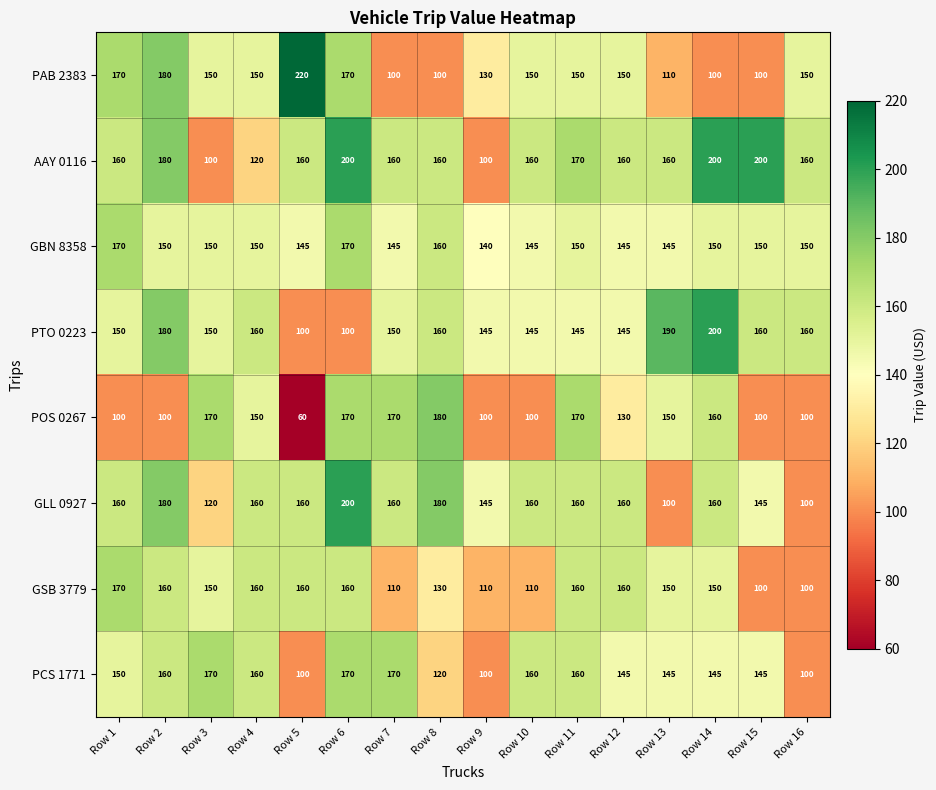

What is the lowest value of the GLL 0927 series?

100